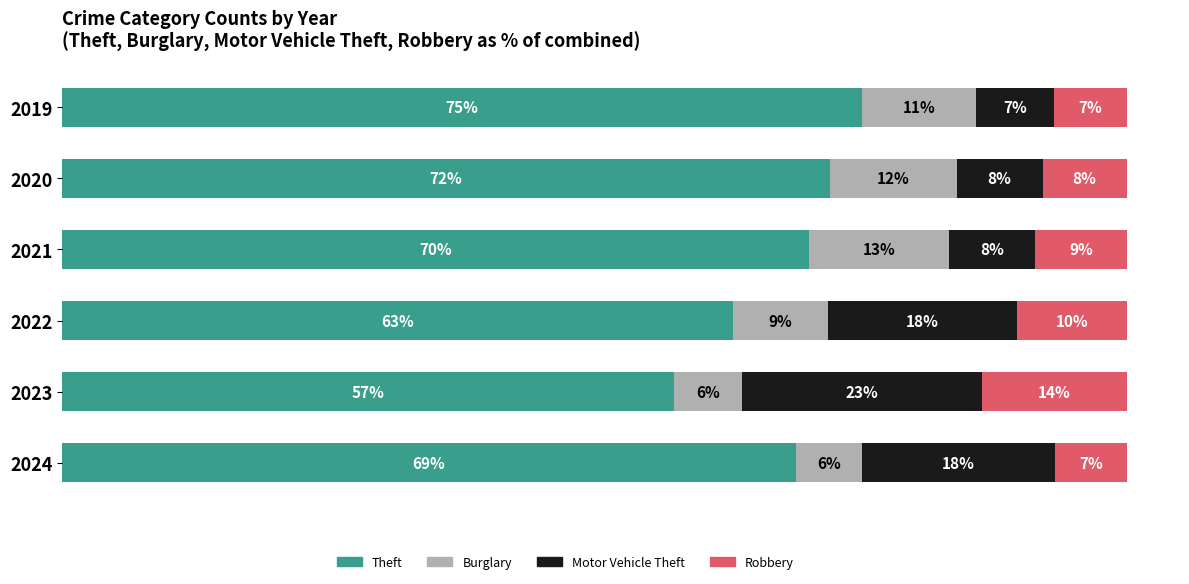

What are all the series names shown in the legend?

Theft, Burglary, Motor Vehicle Theft, Robbery